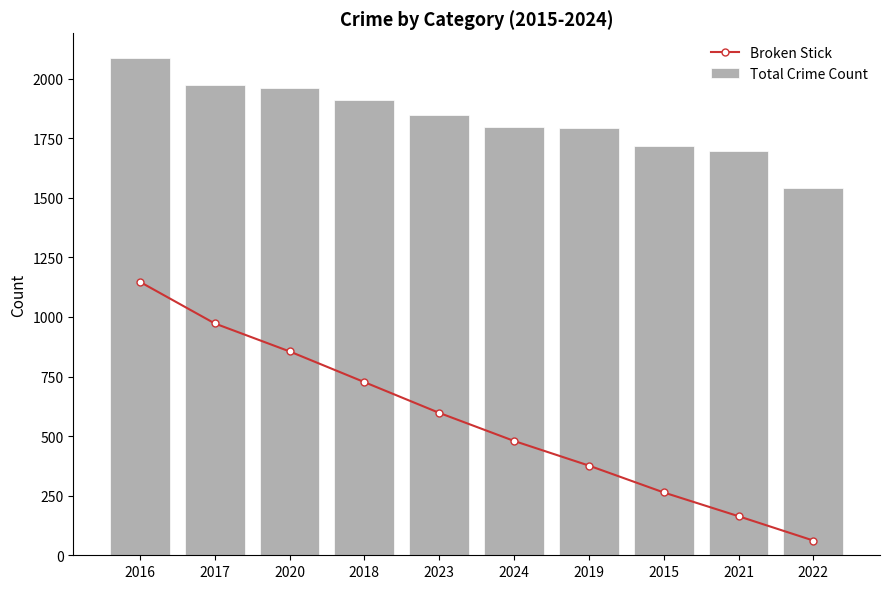

Reading right to left, extract all data points from this chart.

Broken Stick: 2022=61.7	2021=163.9	2015=263.6	2019=376.3	2024=479.7	2023=597.5	2018=726.6	2020=855.4	2017=972.9	2016=1147.3
Total Crime Count: 2022=1542.0	2021=1695.0	2015=1719.0	2019=1792.0	2024=1799.0	2023=1848.0	2018=1912.0	2020=1959.0	2017=1972.0	2016=2086.0